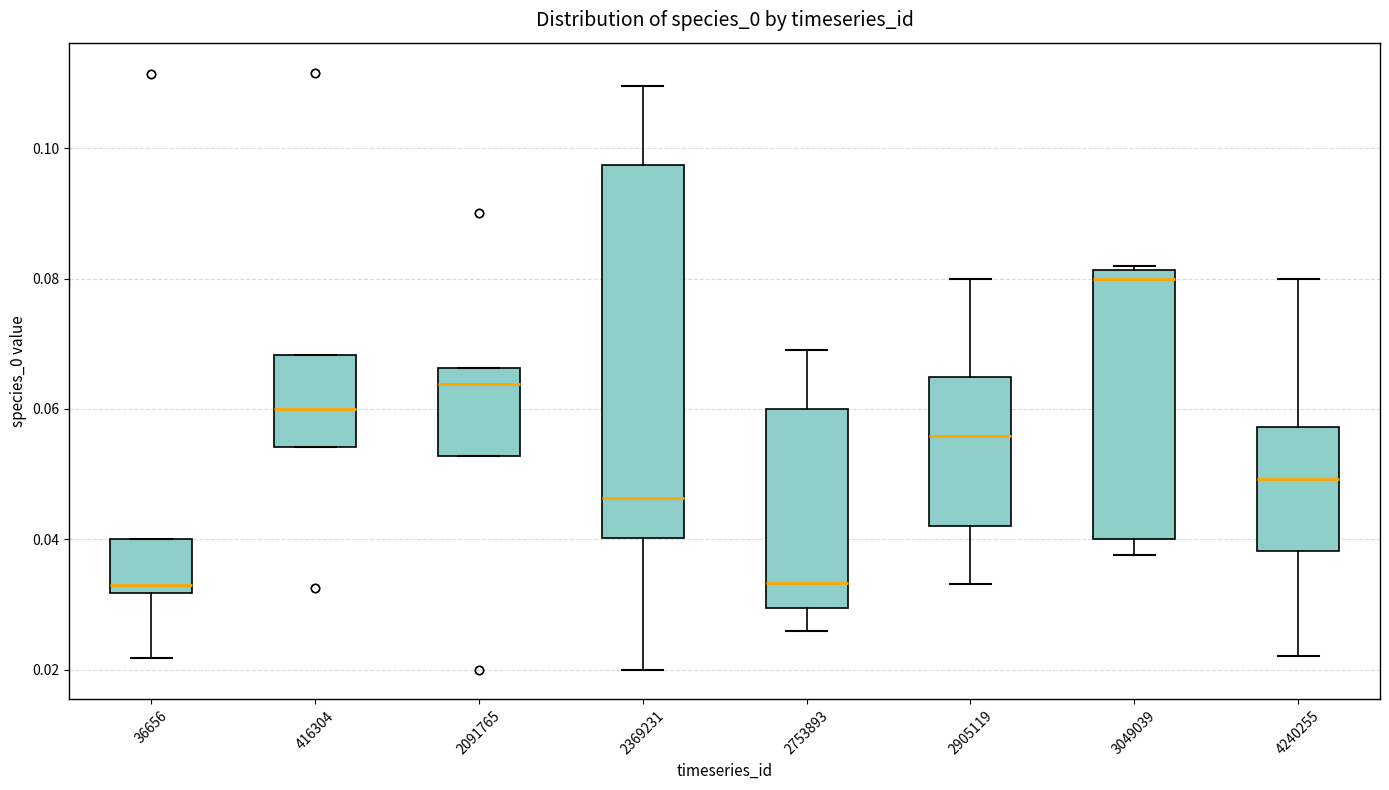

Where does the median line of the box at x = 2753893 sit on the y-axis? The values are not printed on the chart, so give them approximately, as read against the axis.

0.034